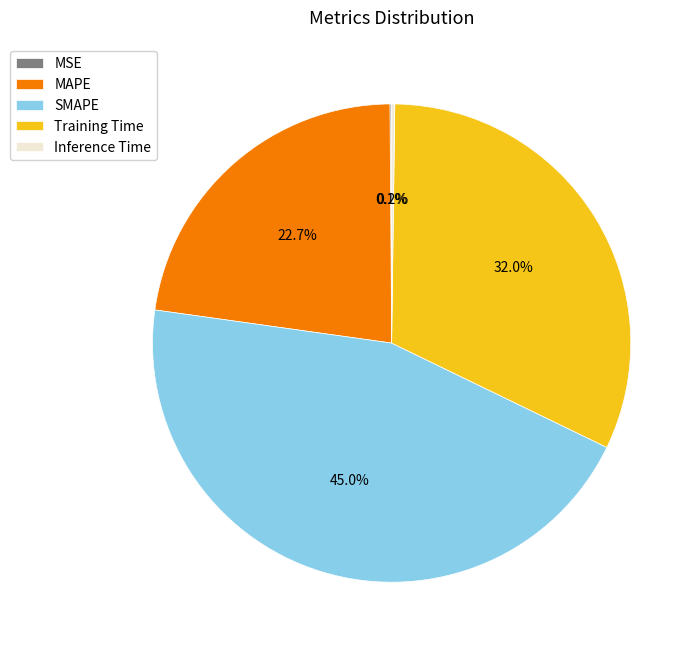

What is the ratio of the value at MAPE to the value at SMAPE?

0.5